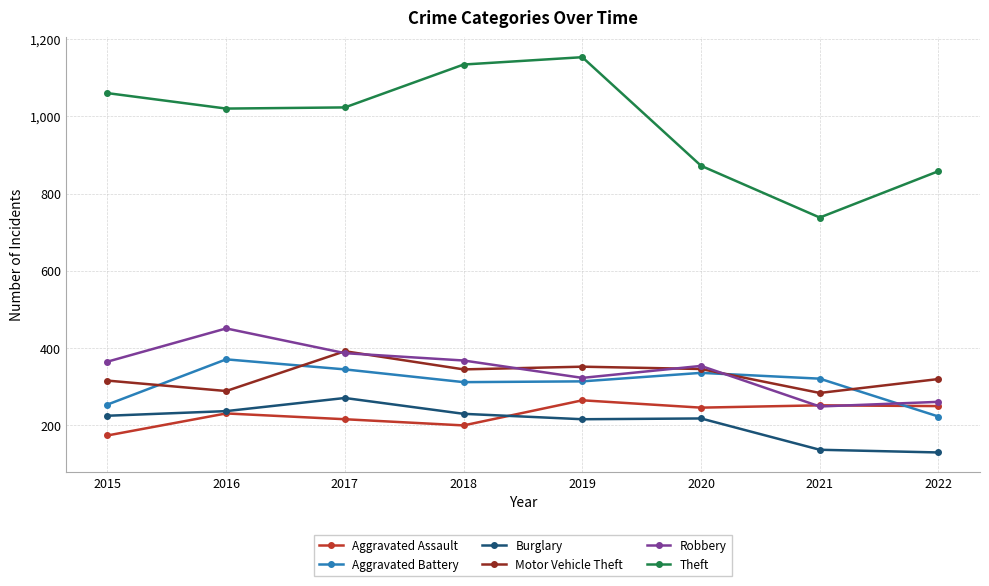

The value of Burglary at 2018 is 230. True or false?

True